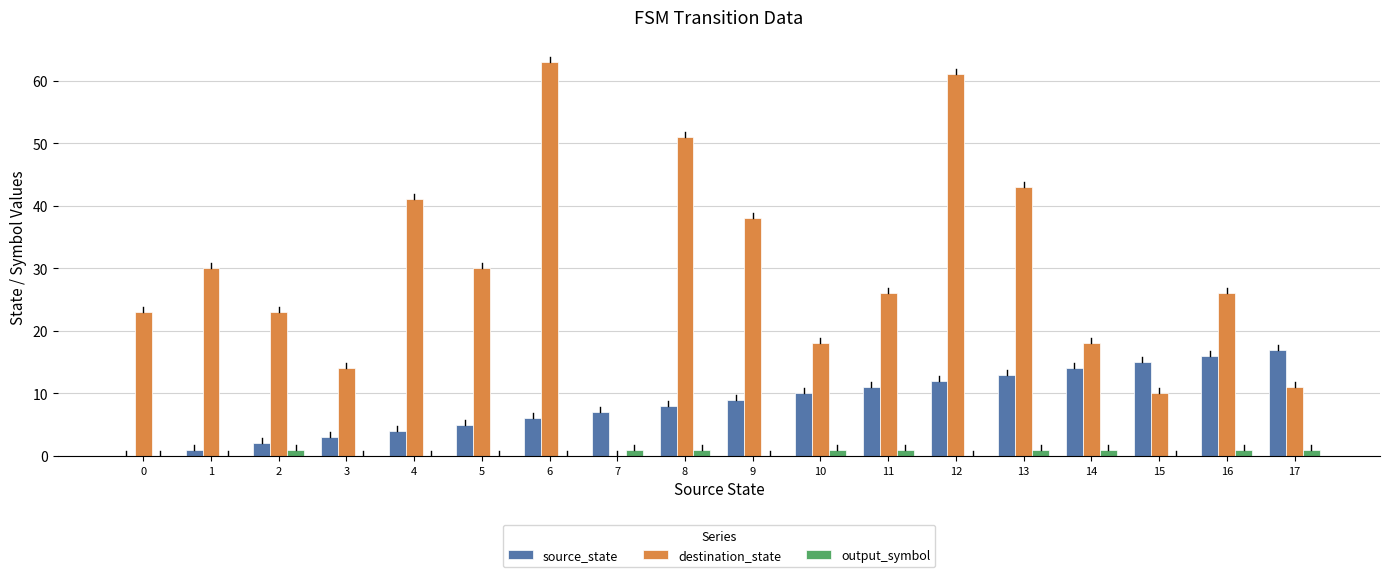

What are all the series names shown in the legend?

source_state, destination_state, output_symbol